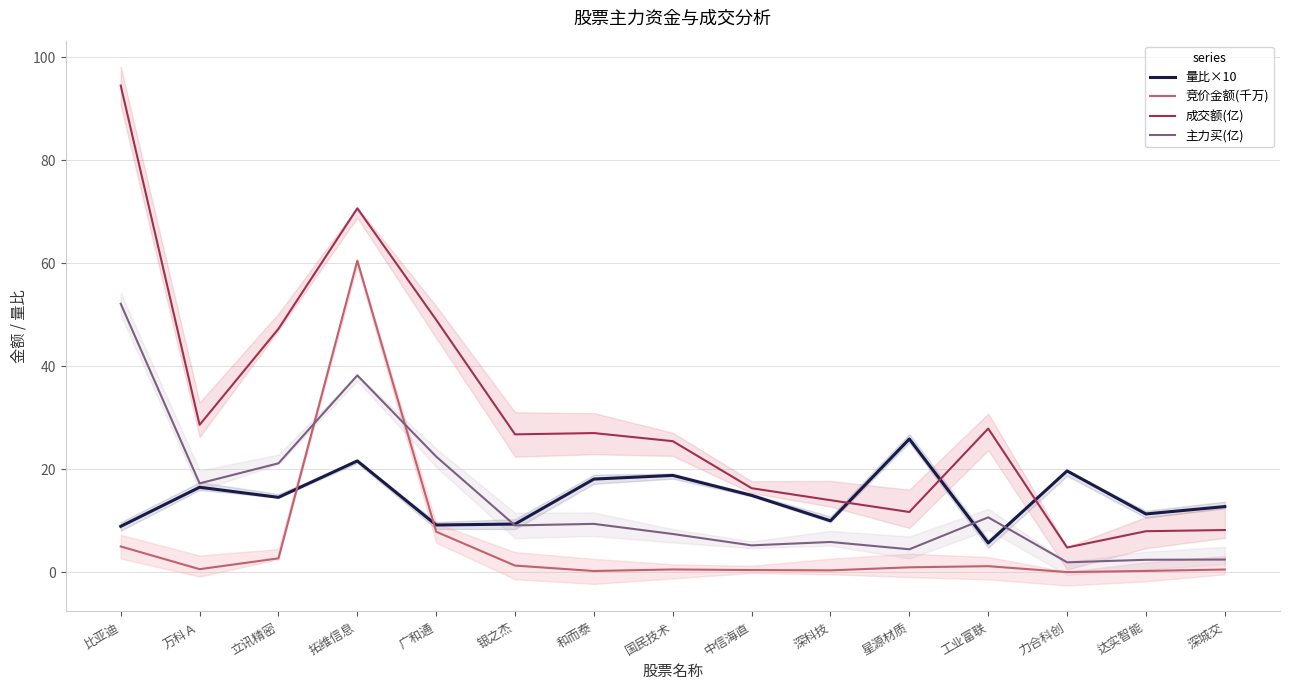

What is the label of the 5th point from the left?

广和通